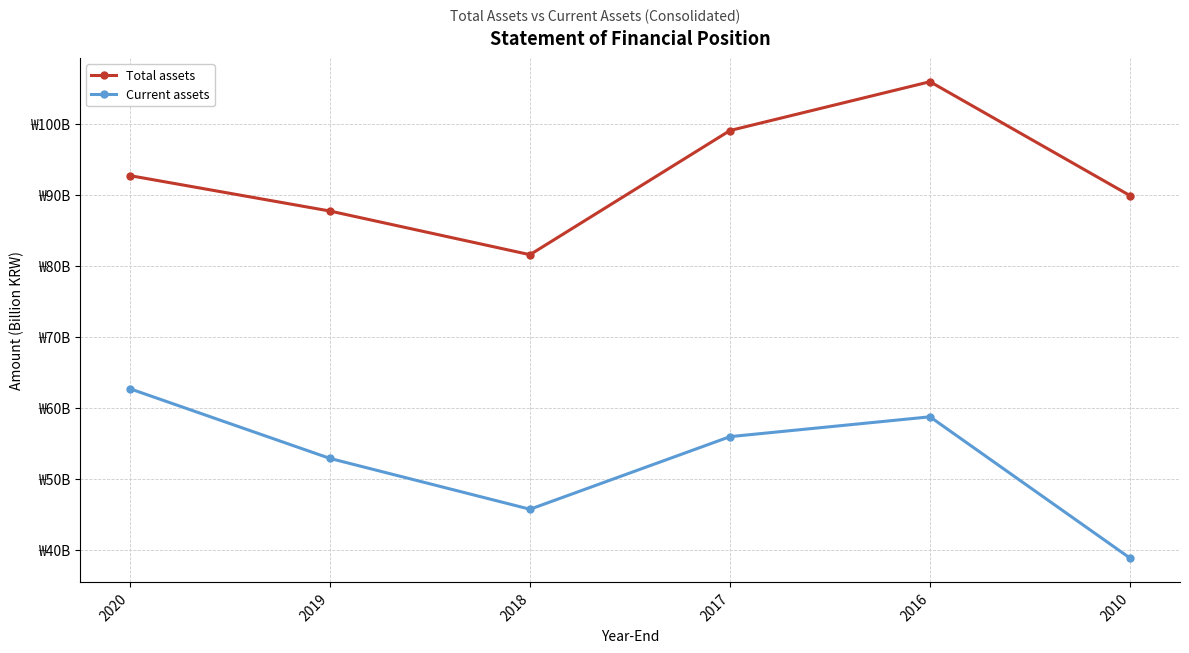

Does the chart have visible grid lines?

Yes